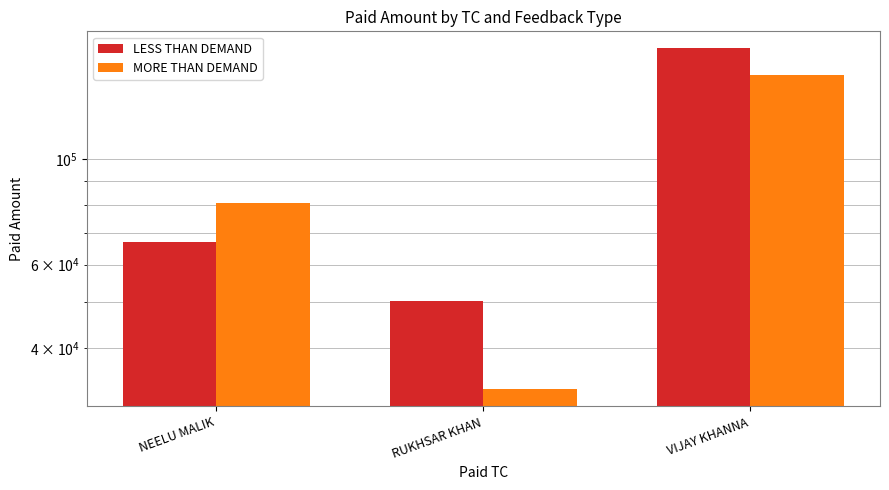

At which category is the sum across all series the highest?

VIJAY KHANNA